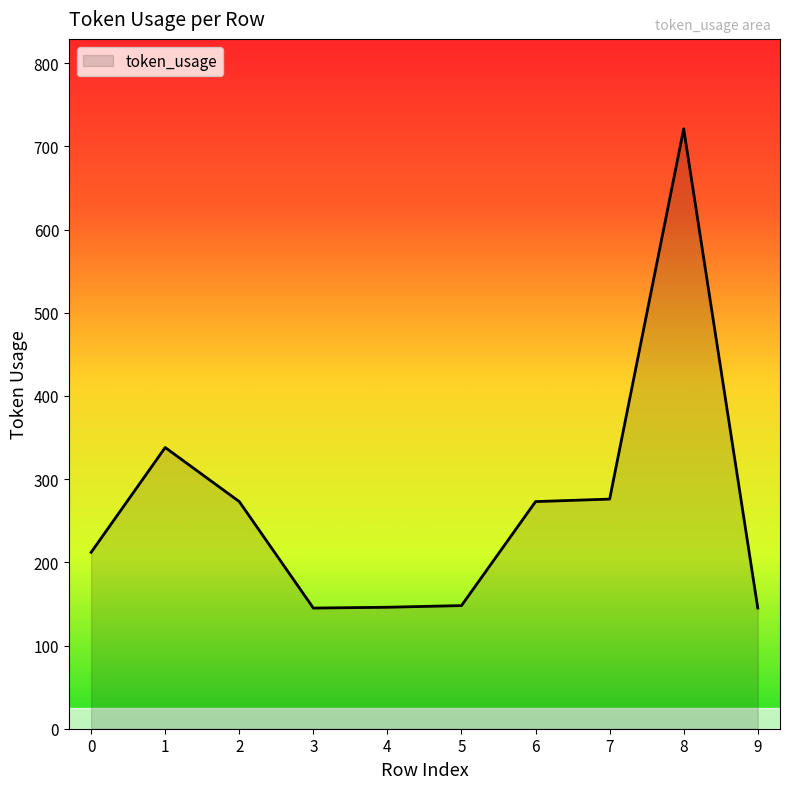

What is the greatest value displayed?

721